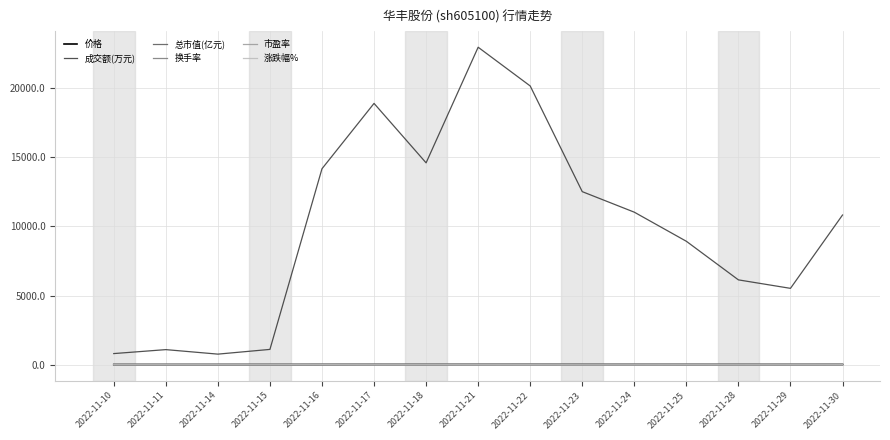

Is this an area chart (filled region under the line)?

No